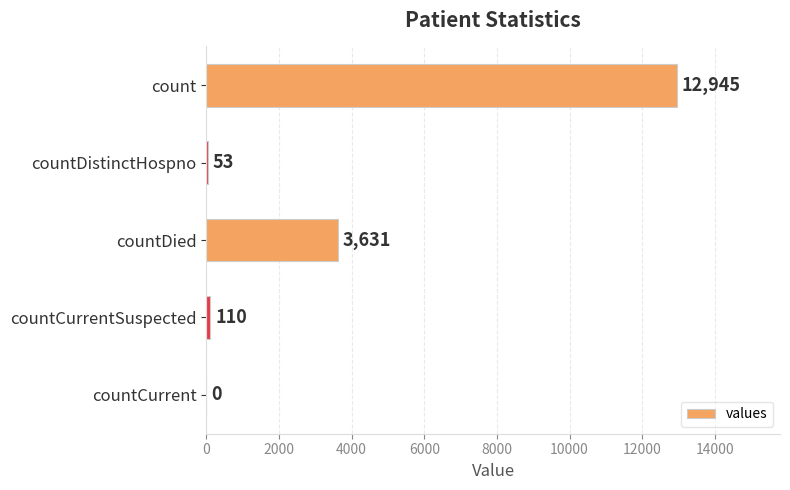

What is the sum of all values?

16739